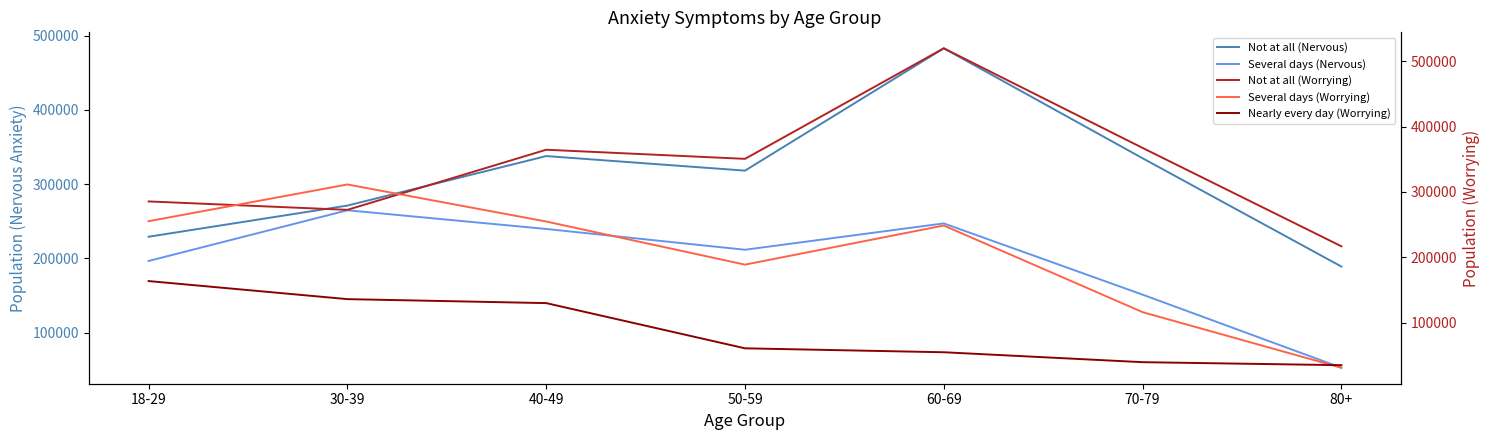

How many lines are shown in the chart?

5